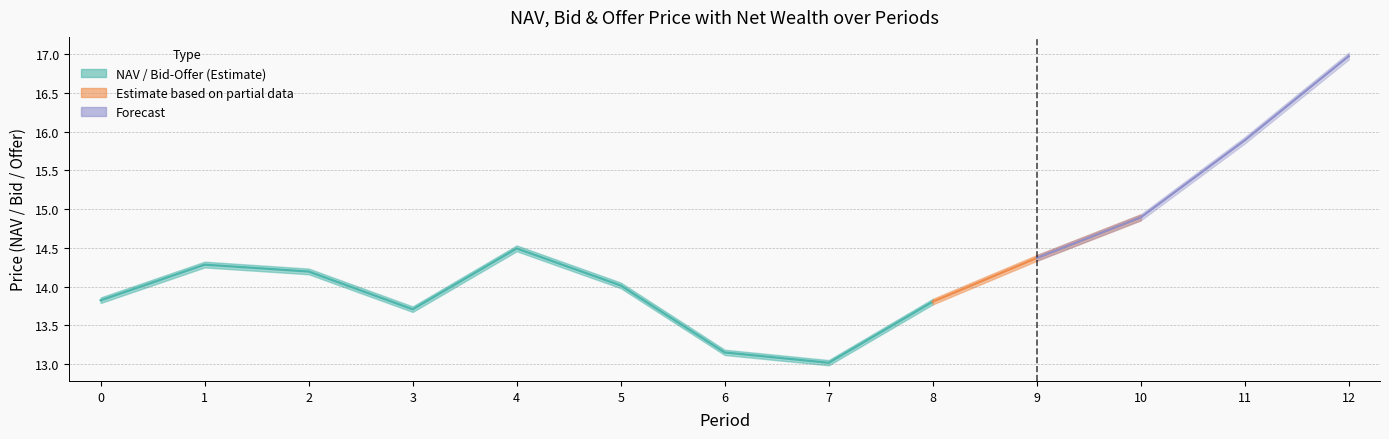

The chart shows a value of 14.3 at 1. True or false?

True